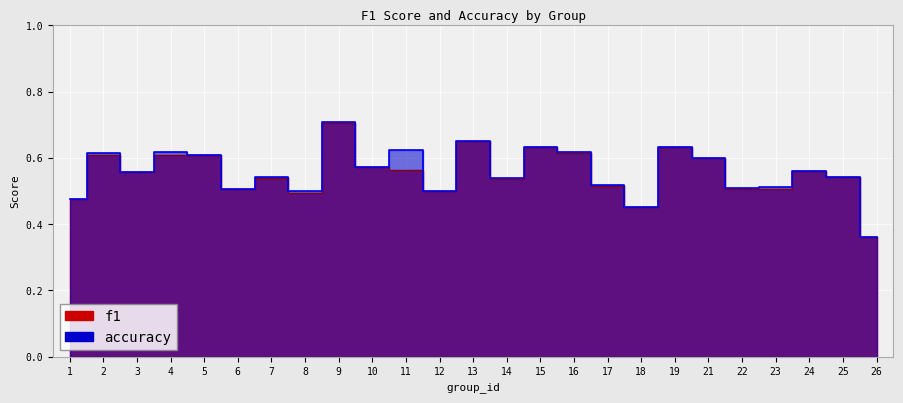

List the labels in order of f1 value, largest first.

9, 13, 19, 15, 16, 2, 5, 4, 21, 10, 11, 24, 3, 25, 7, 14, 17, 6, 22, 23, 12, 8, 1, 18, 26